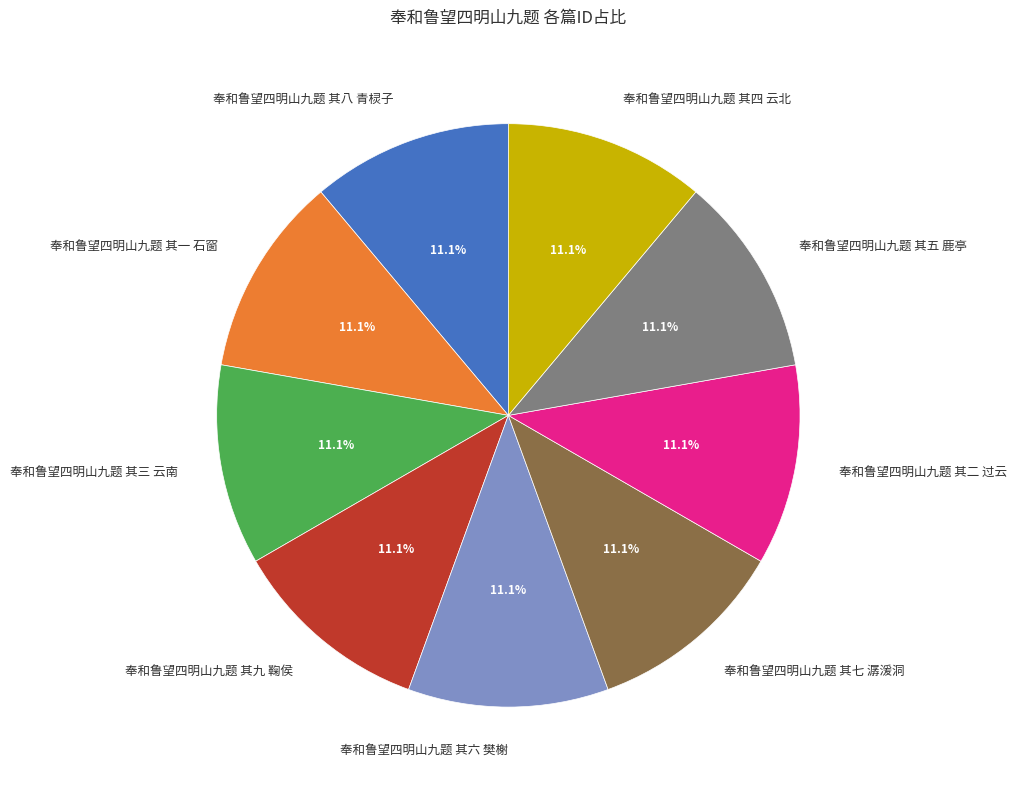

True or false: 奉和鲁望四明山九题 其七 潺湲洞 accounts for 11% of the total.

True